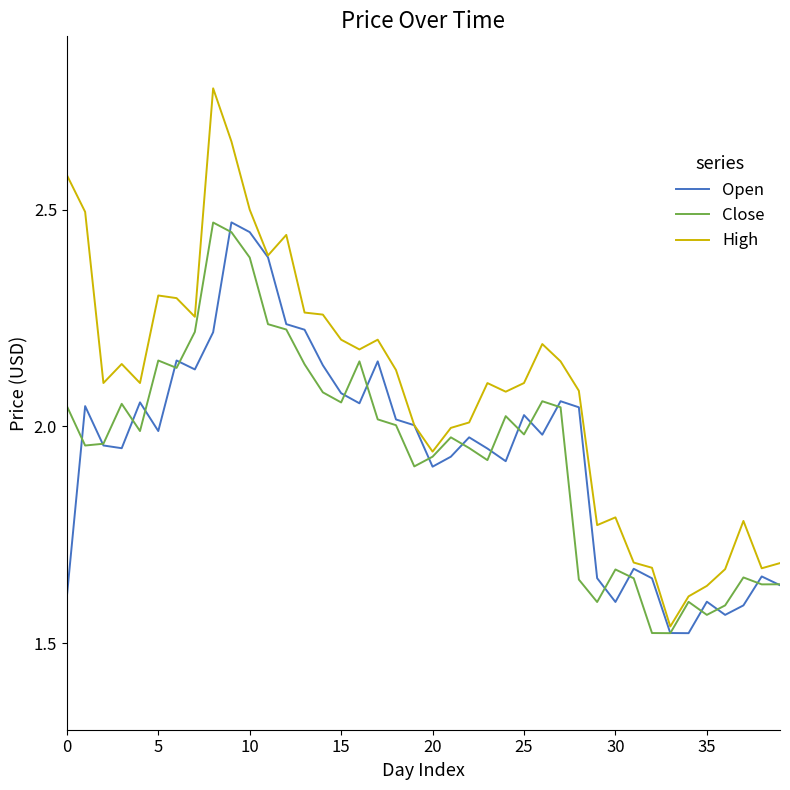

Which series has the largest range (max minus min)?

High